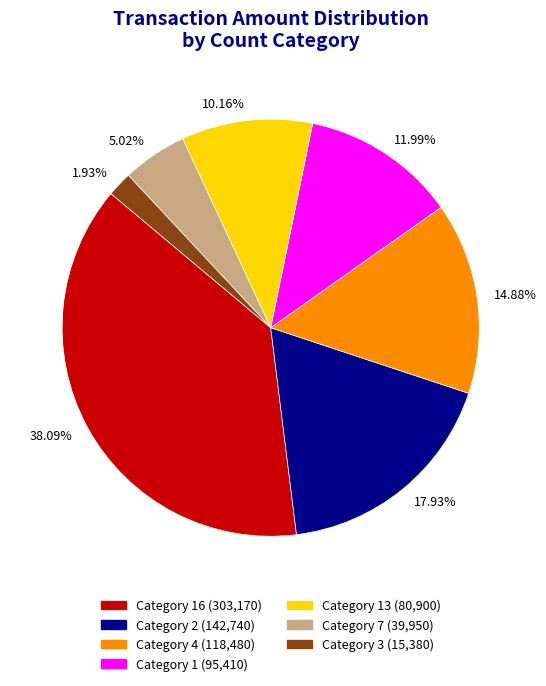

How many slices are in this pie chart?

7